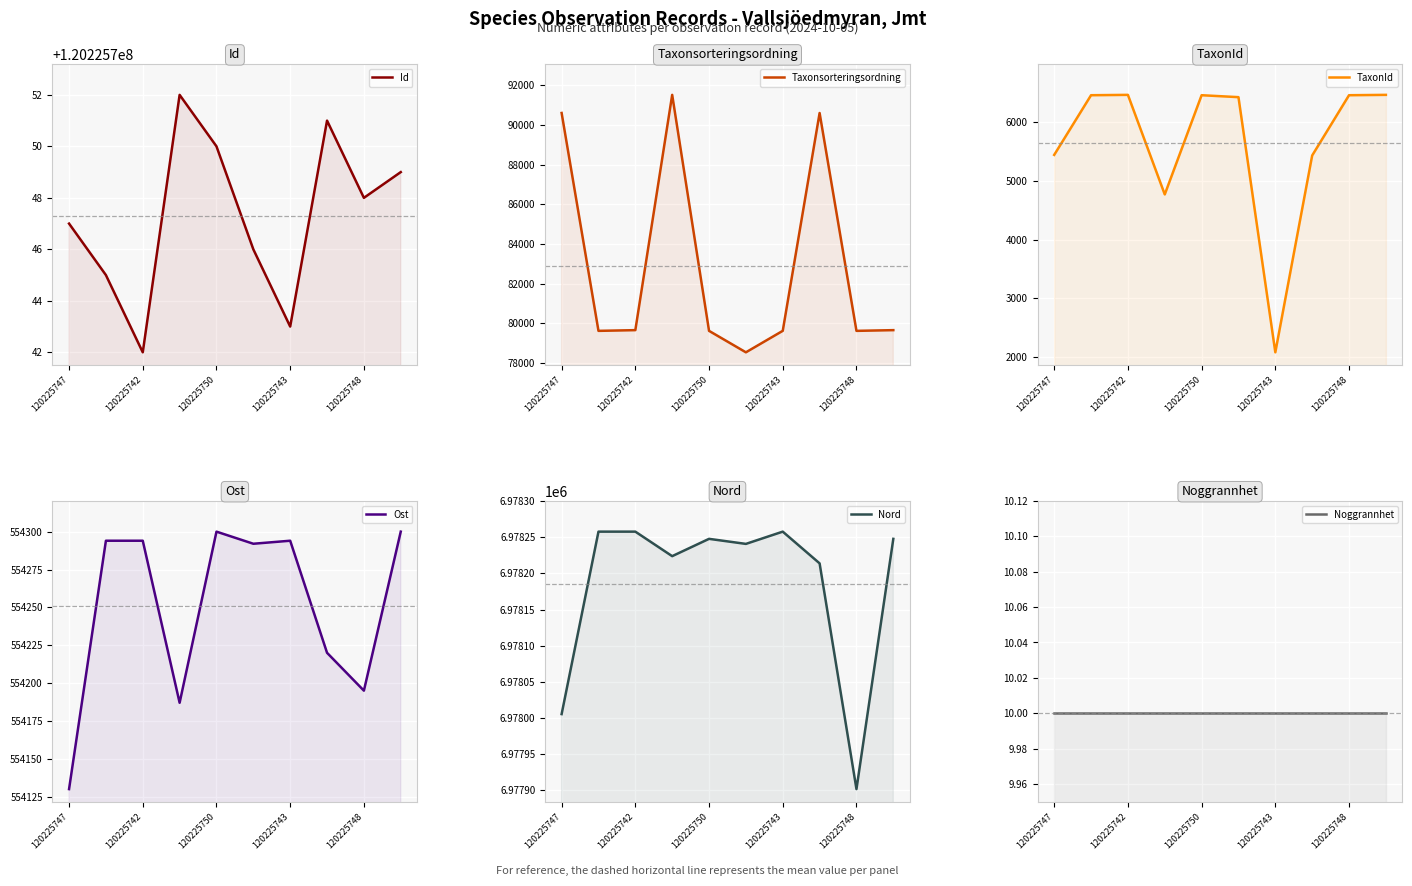

True or false: Taxonsorteringsordning and Nord cross at least once.

False